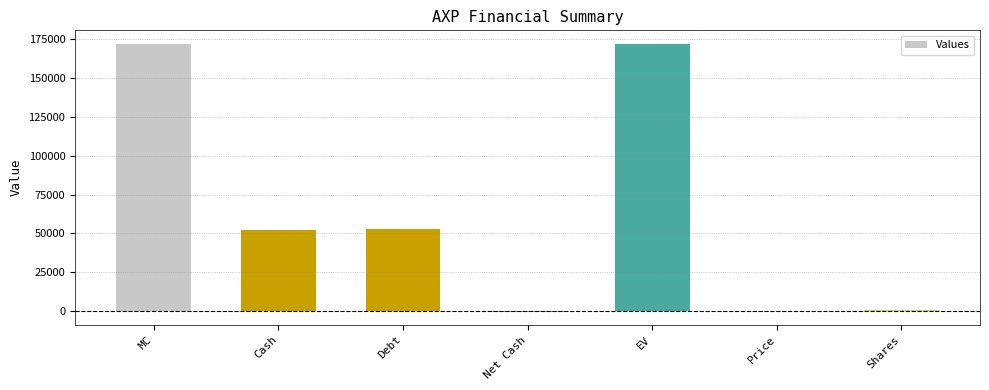

True or false: the data shows 30864.1 at Debt.

False